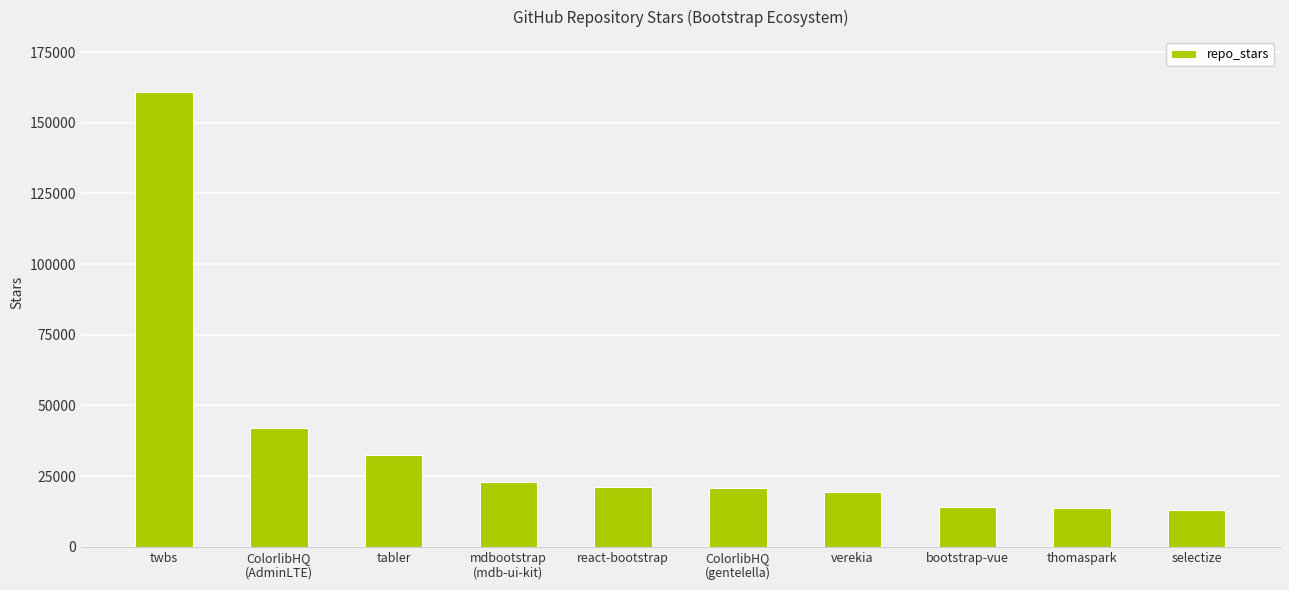

What position from the left is tabler?

3